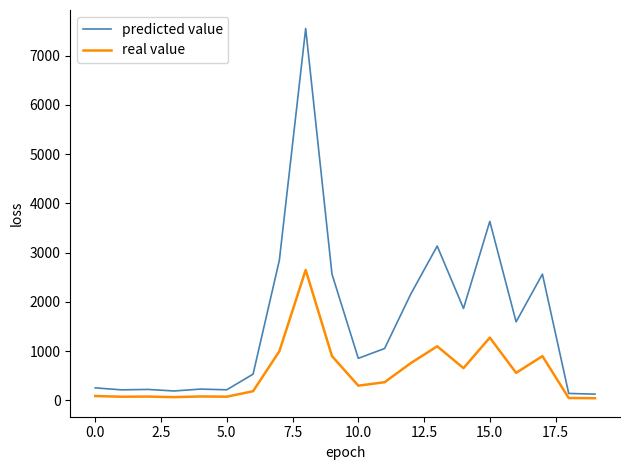

Which series has the widest spread of values?

predicted value